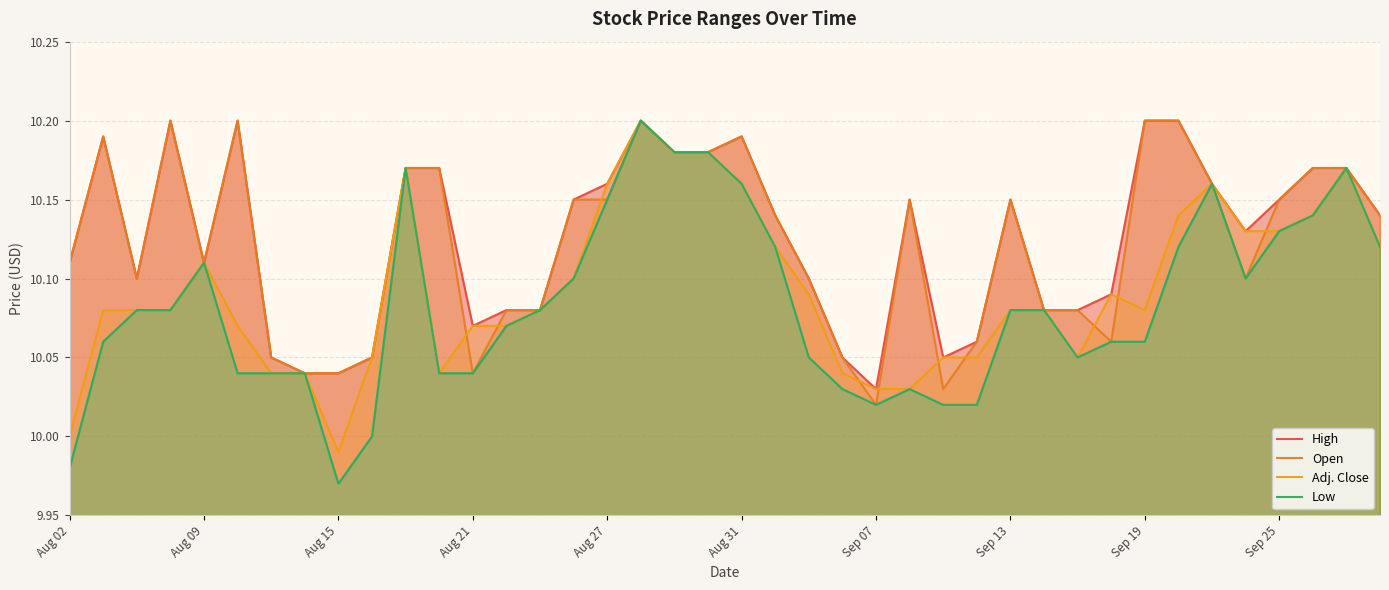

In Adj. Close, how many points are lower than both neighbors (excluding endpoints)?

4